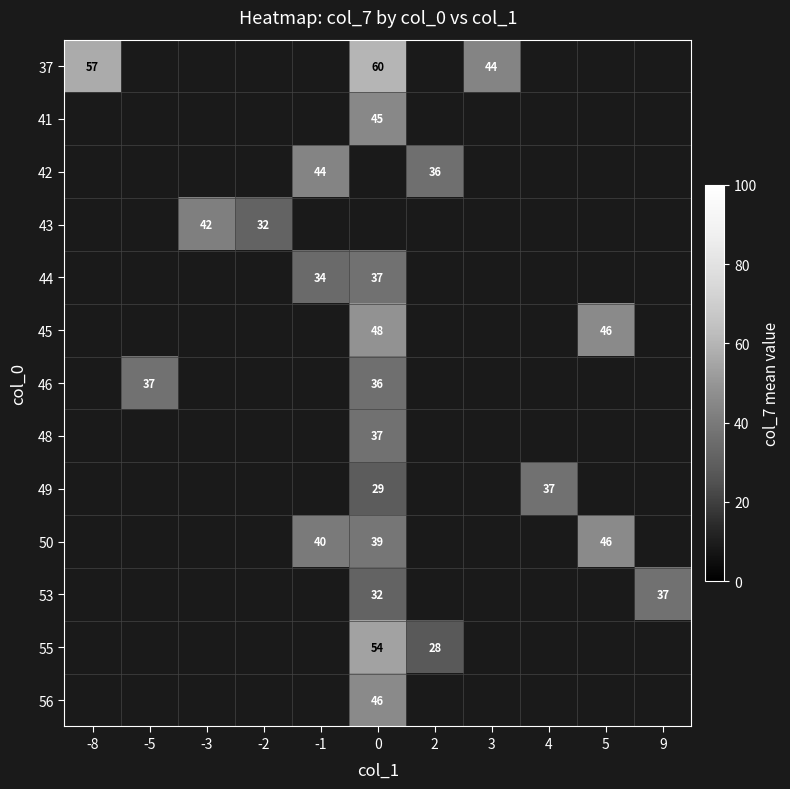

How many data points does each series have?

11